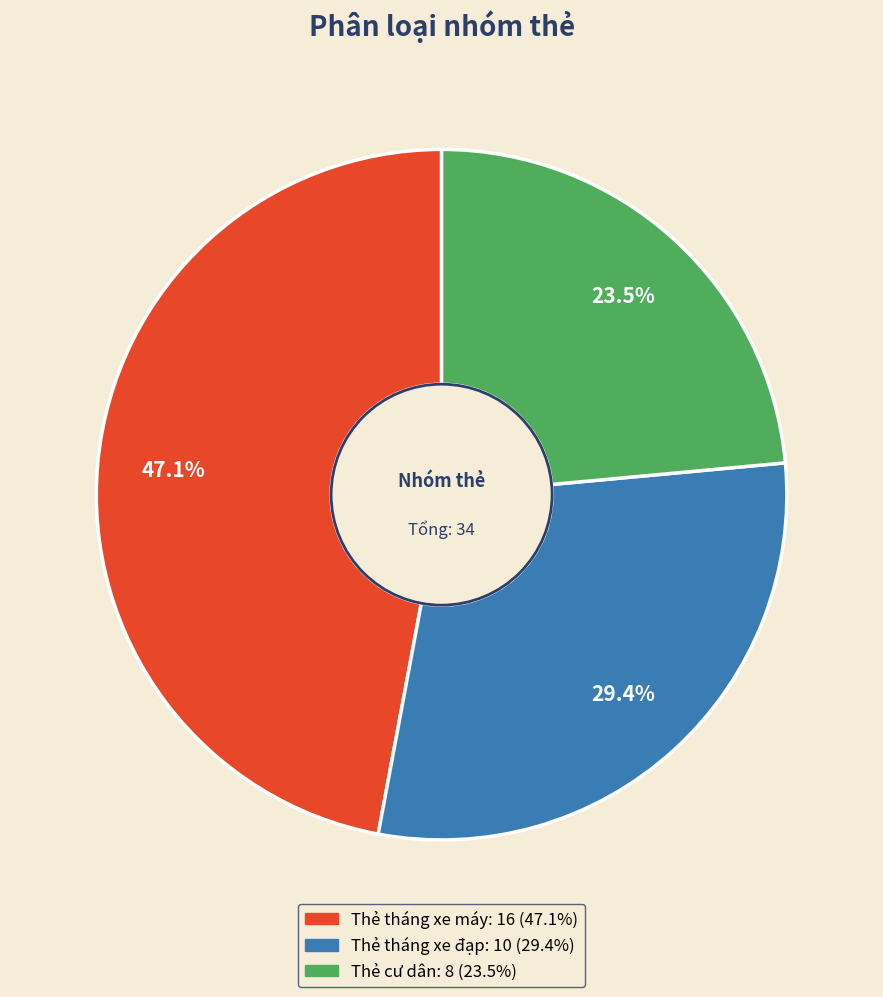

Approximately how many times larger is the value at Thẻ tháng xe đạp compared to Thẻ tháng xe máy?

0.6